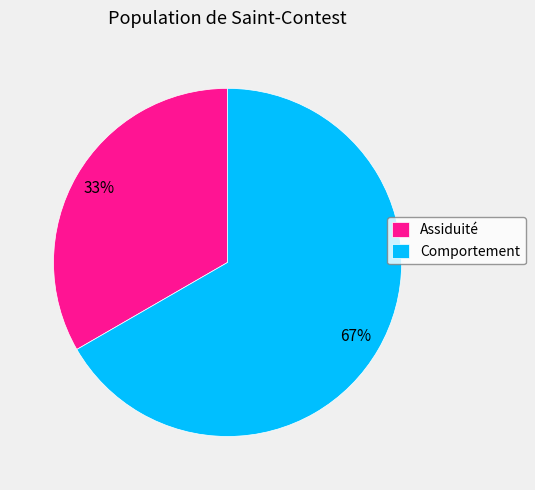

Do Comportement and Assiduité together represent more than half of the pie?

Yes